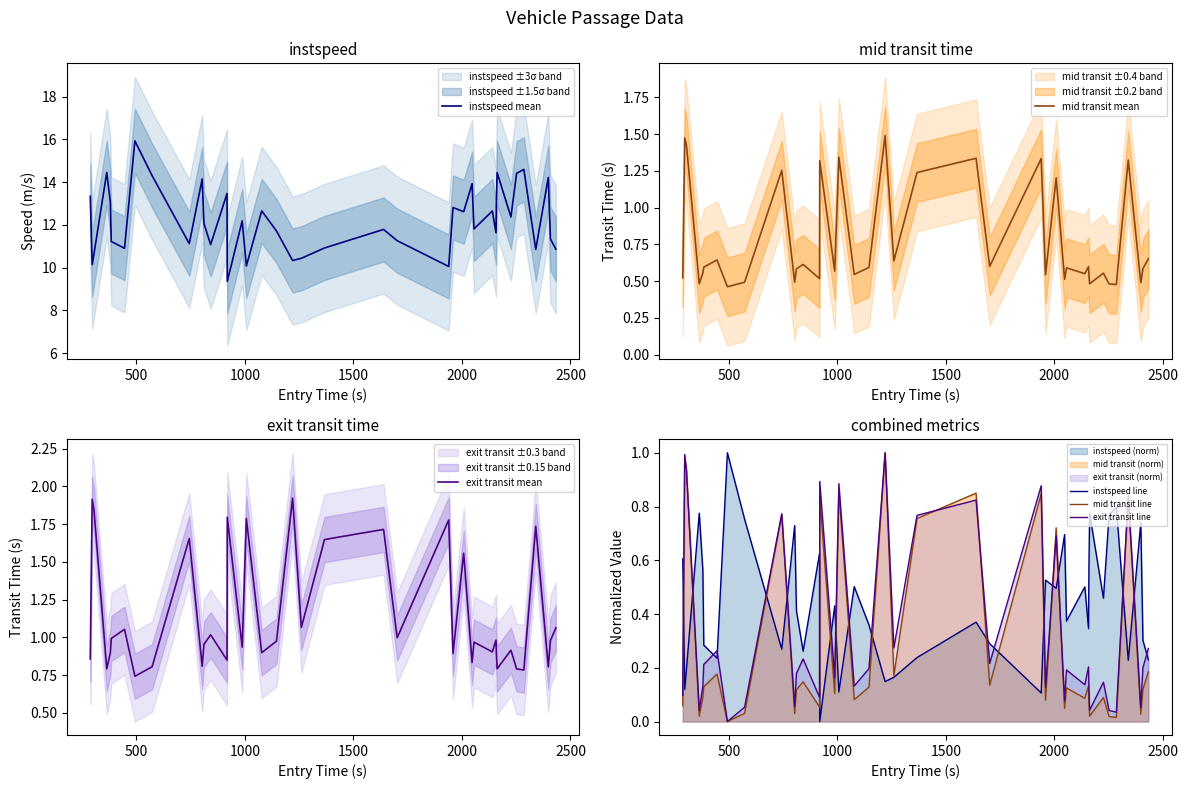

What is the highest value of the mid transit line series?

1.0